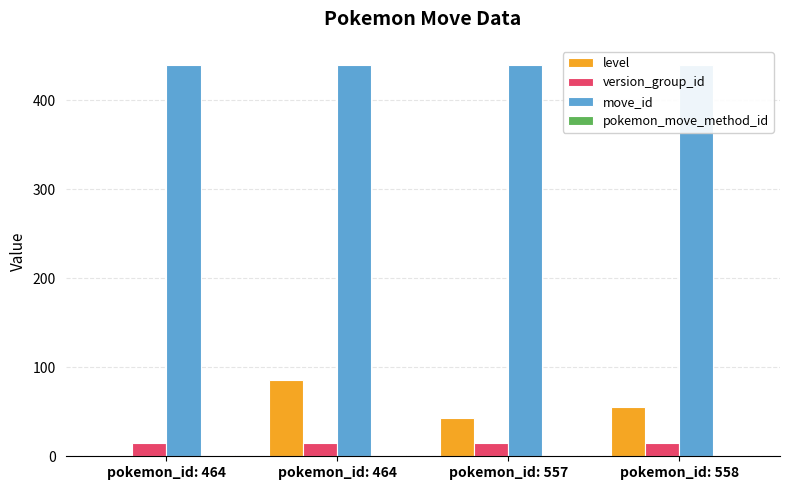

Which label corresponds to the smallest value in the chart?

pokemon_id: 464